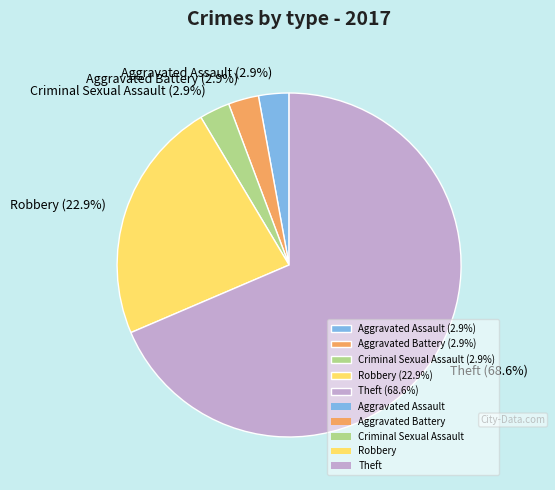

Which slice is the largest?

Theft